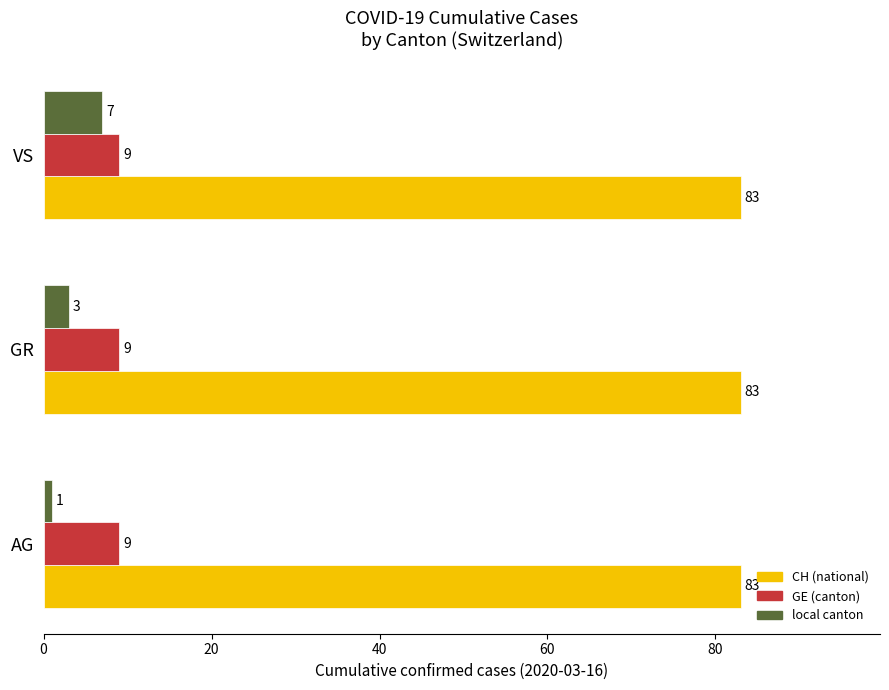

List the series in order of their peak value, highest first.

CH (national), GE (canton), local canton